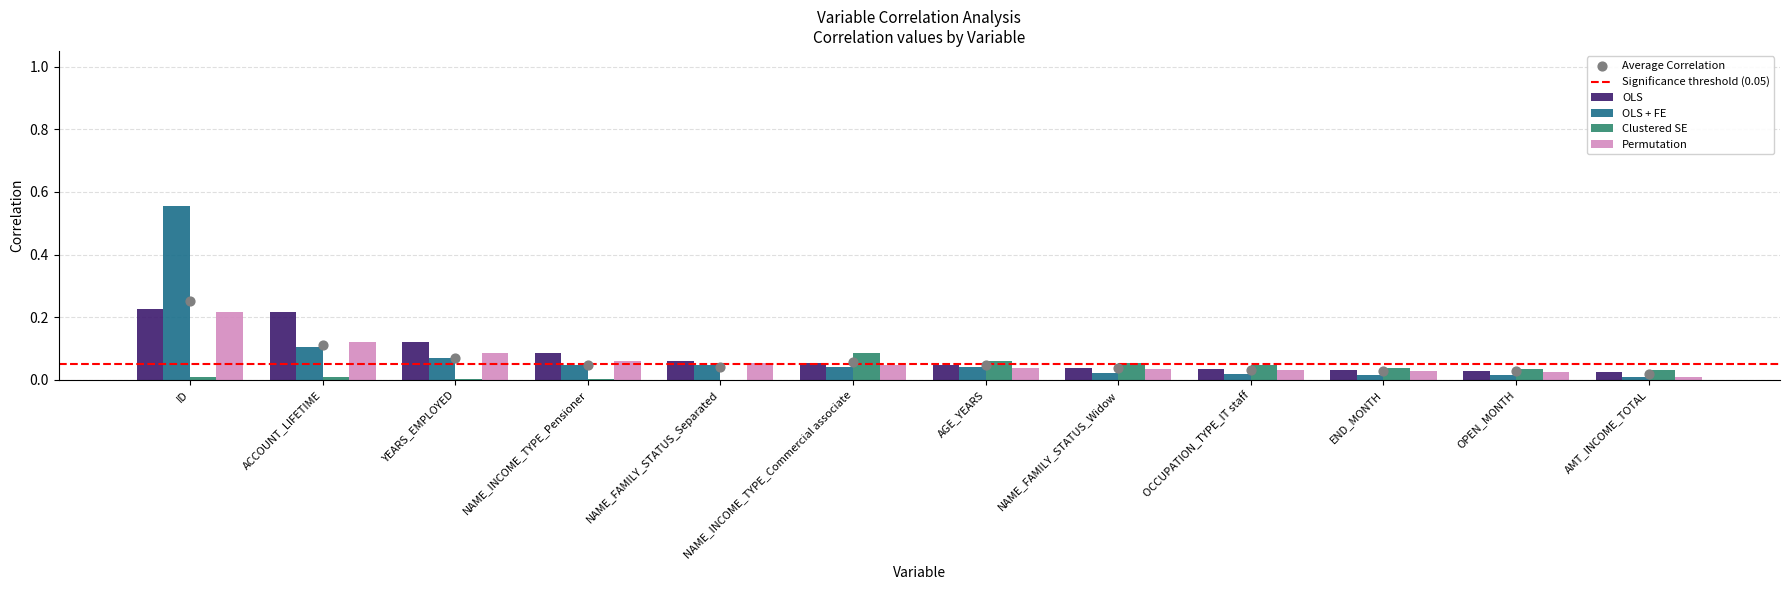

Which series has the widest spread of Y values?

OLS + FE